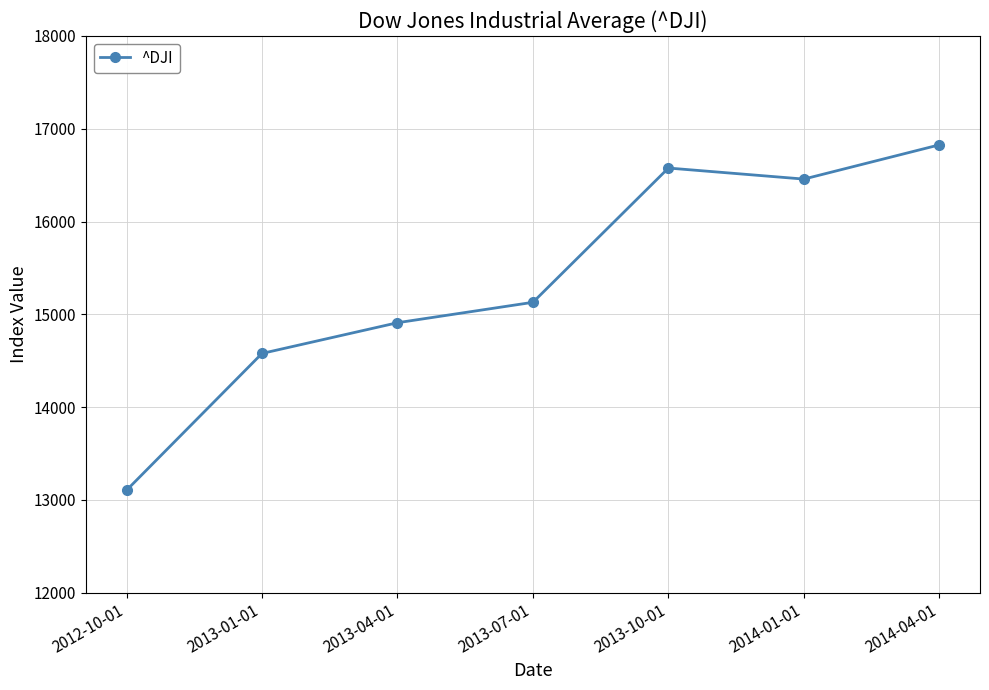

Between 2013-07-01 and 2013-10-01, which is larger?

2013-10-01